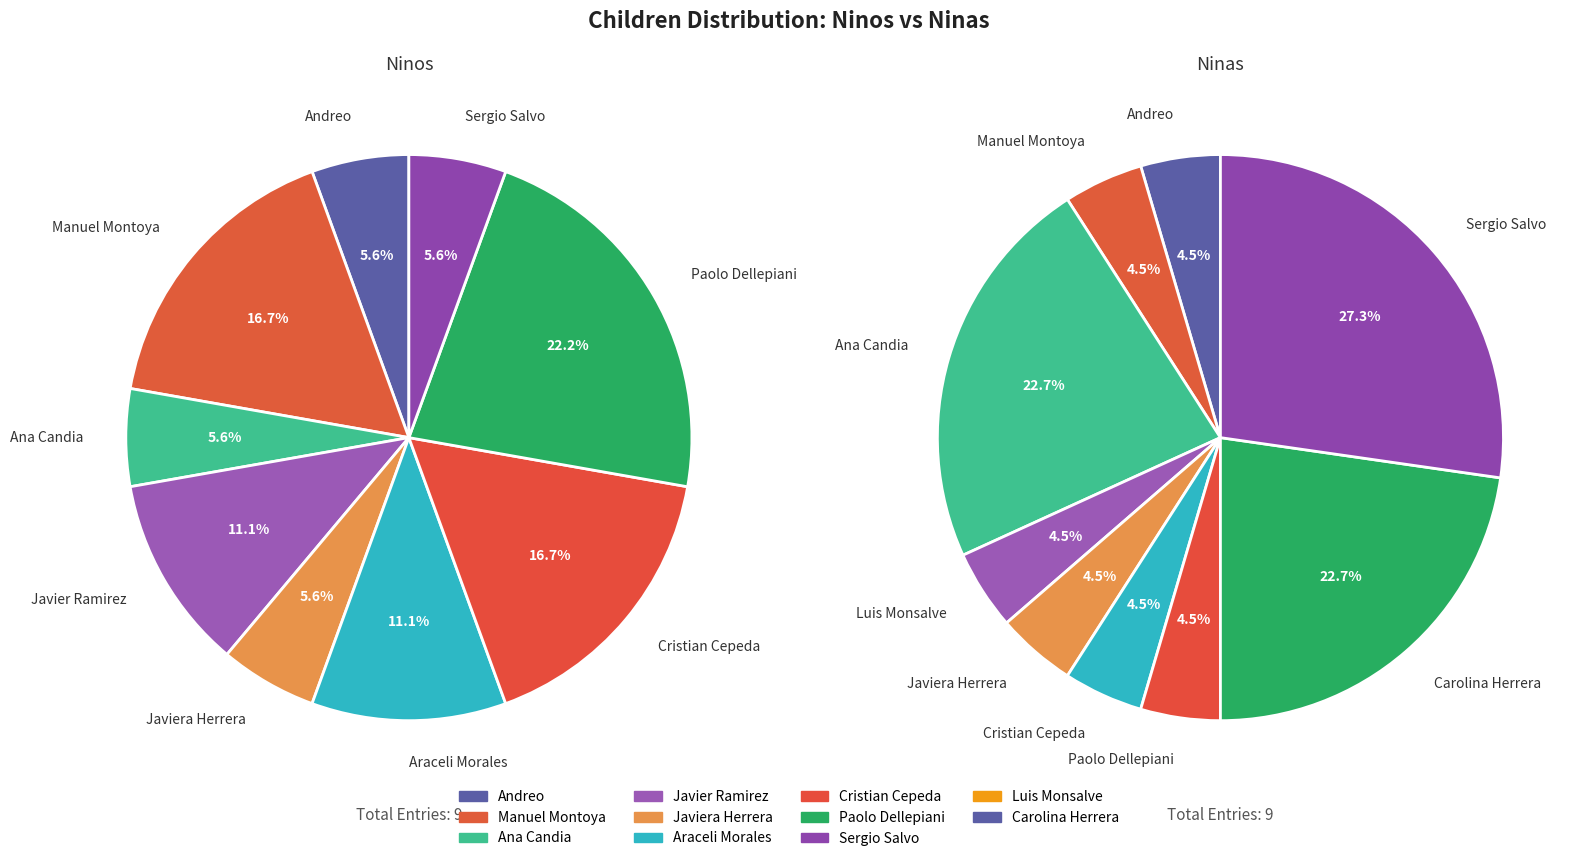

What is the largest slice in the pie chart?

Sergio Salvo